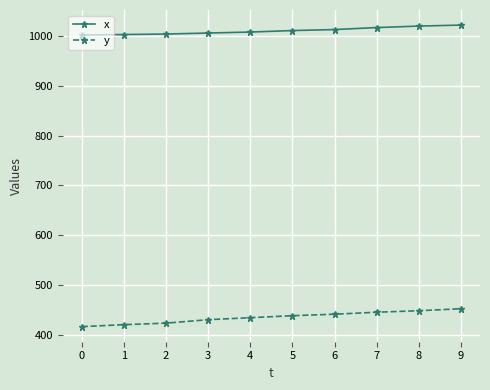

What is the value of the y point at the 10th from the left?

452